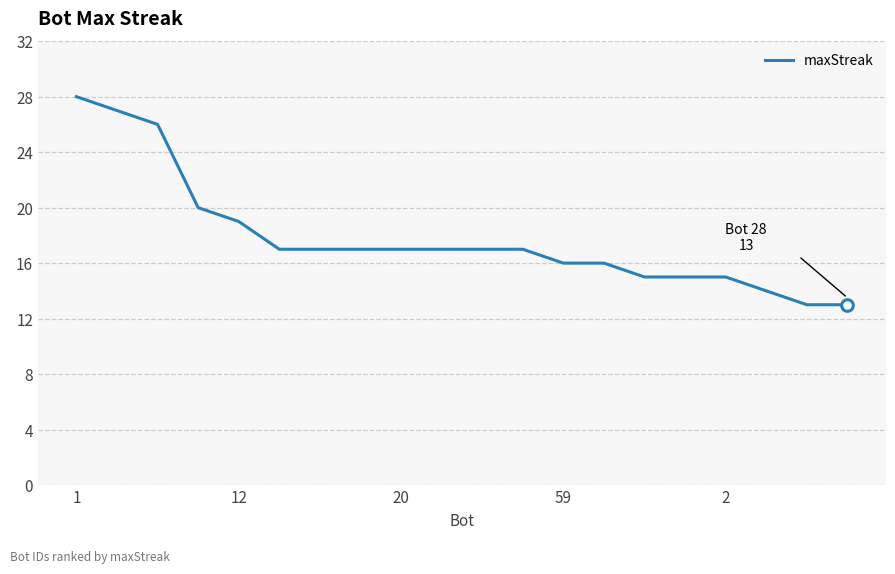

What is the smallest value displayed?

13